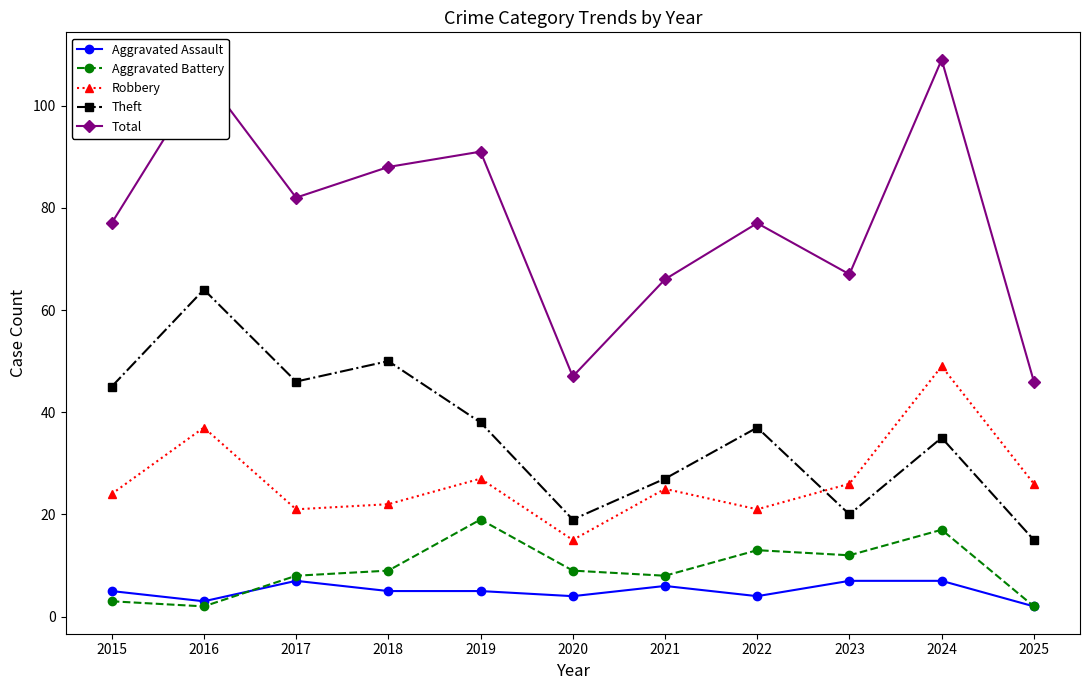

The Aggravated Assault series shows 2 at 2025. True or false?

True